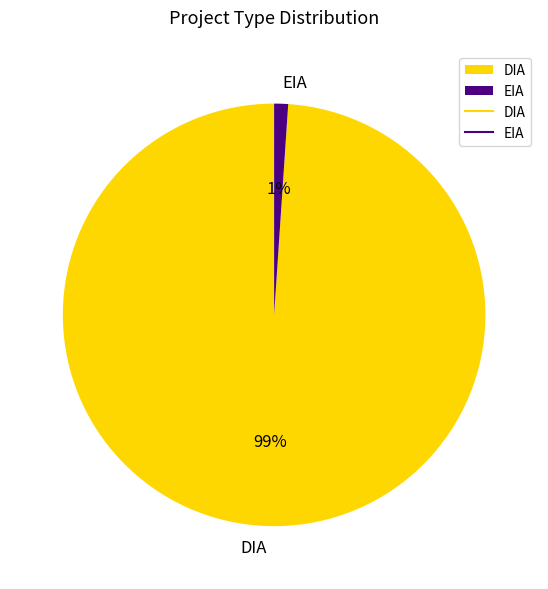

Does DIA account for over 50% of the chart?

Yes